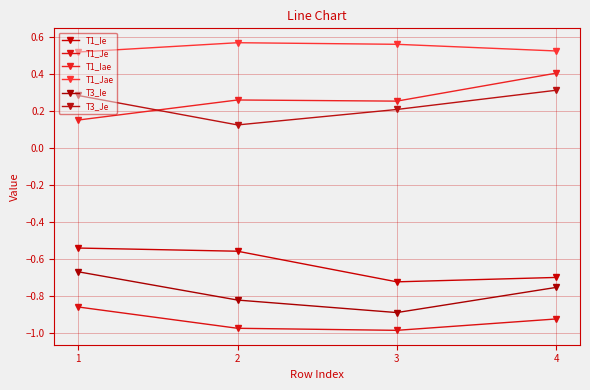

What is the spread (max minus min) of values at 2?

1.5